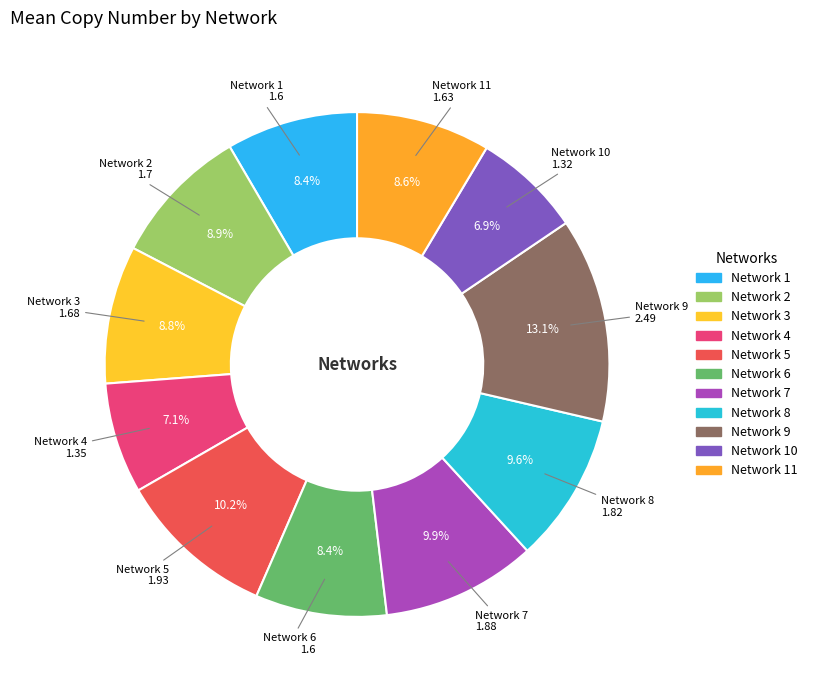

To the nearest percent, what is the difference between the largest and smallest slice percentages?

6%